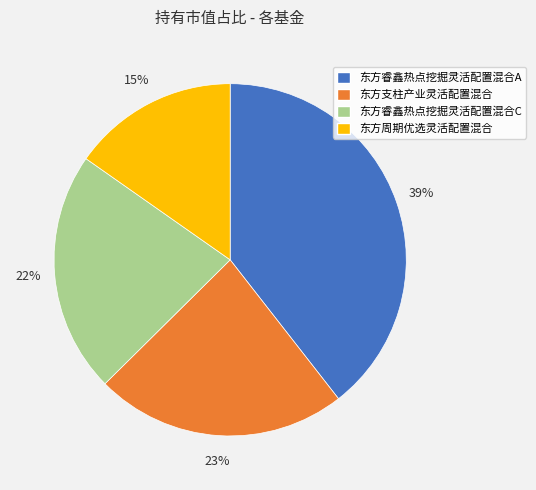

Which slice is the smallest?

东方周期优选灵活配置混合